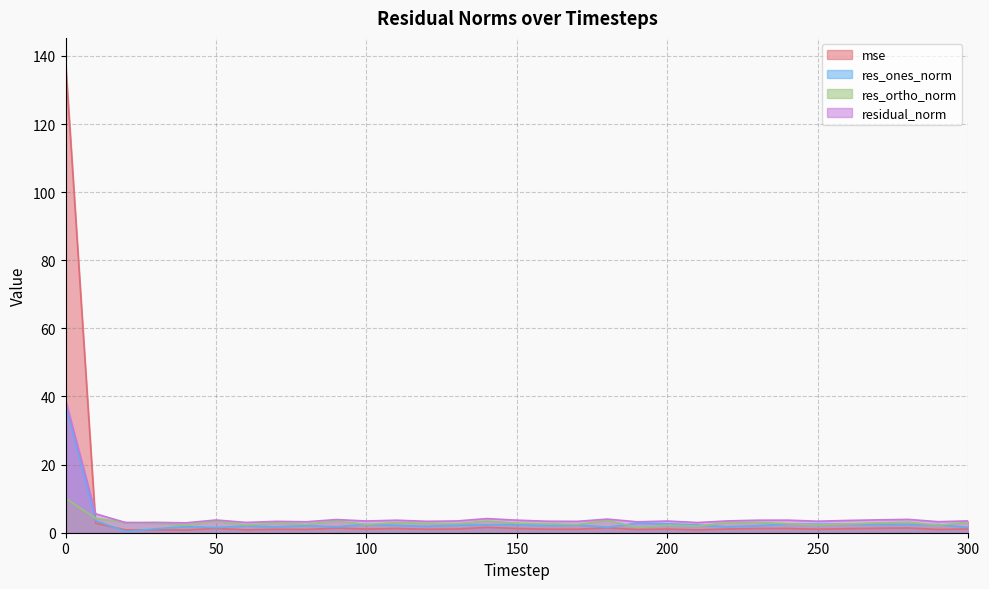

At which category does the chart reach its minimum across all series?

20